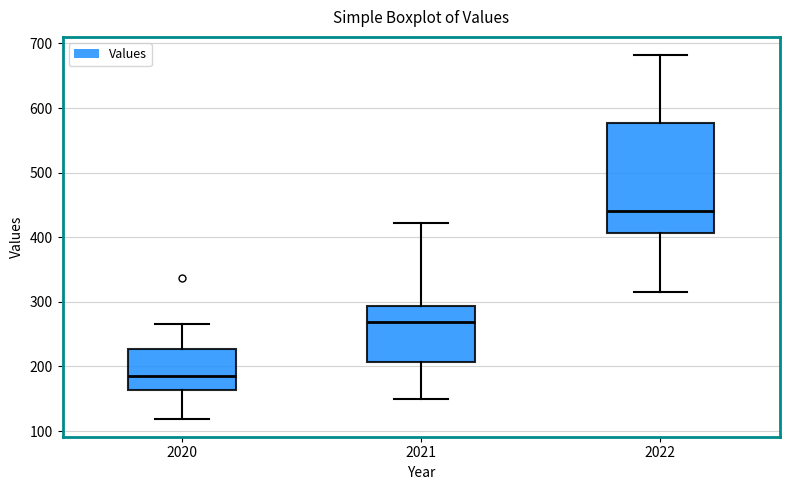

Where is the upper edge of the box at x = 2021 on the y-axis? The values are not printed on the chart, so give them approximately, as read against the axis.

290